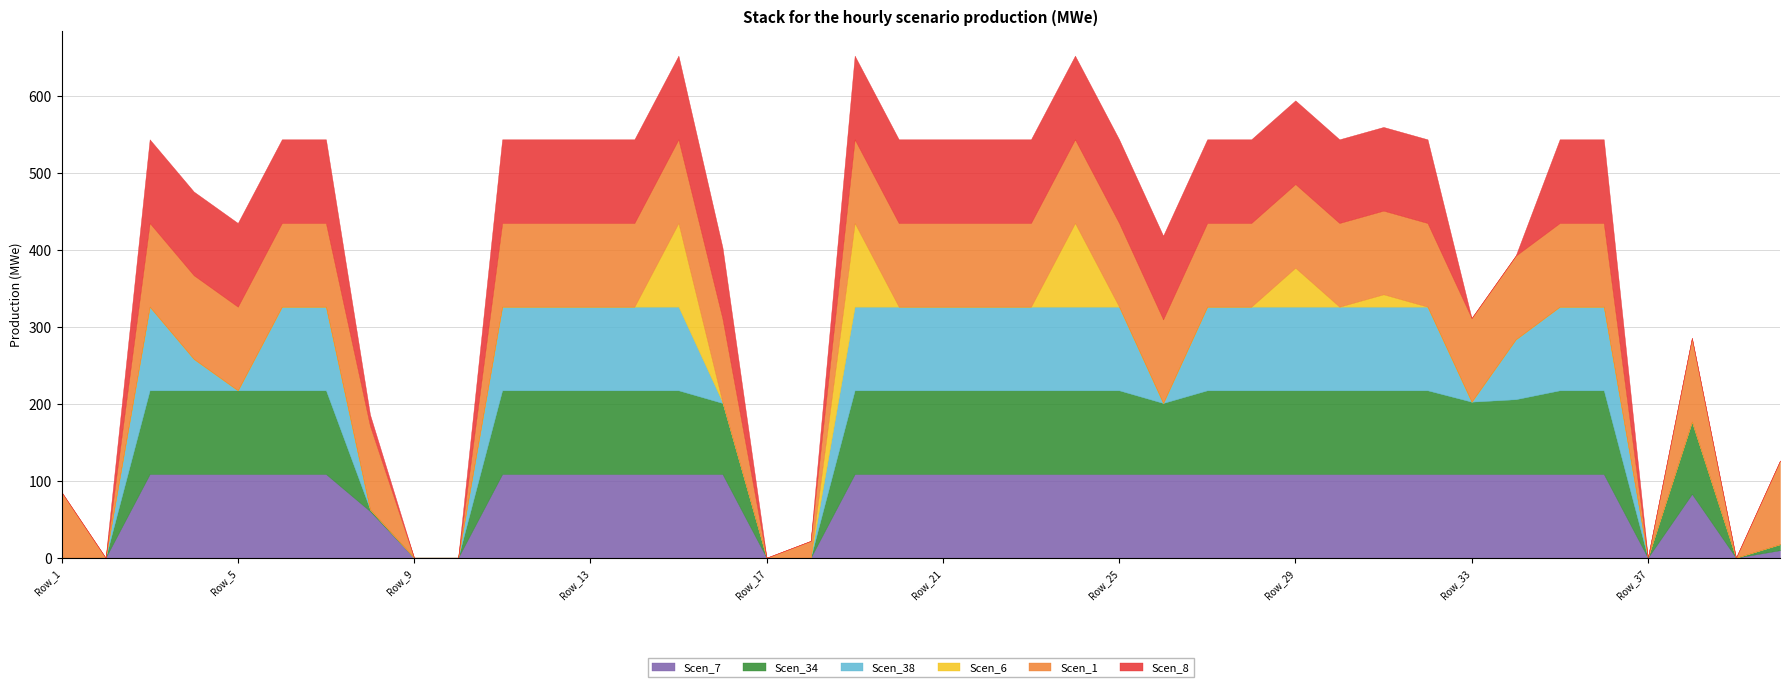

Rank the series at Row_30 from lowest to highest value.

Scen_6, Scen_7, Scen_34, Scen_38, Scen_1, Scen_8